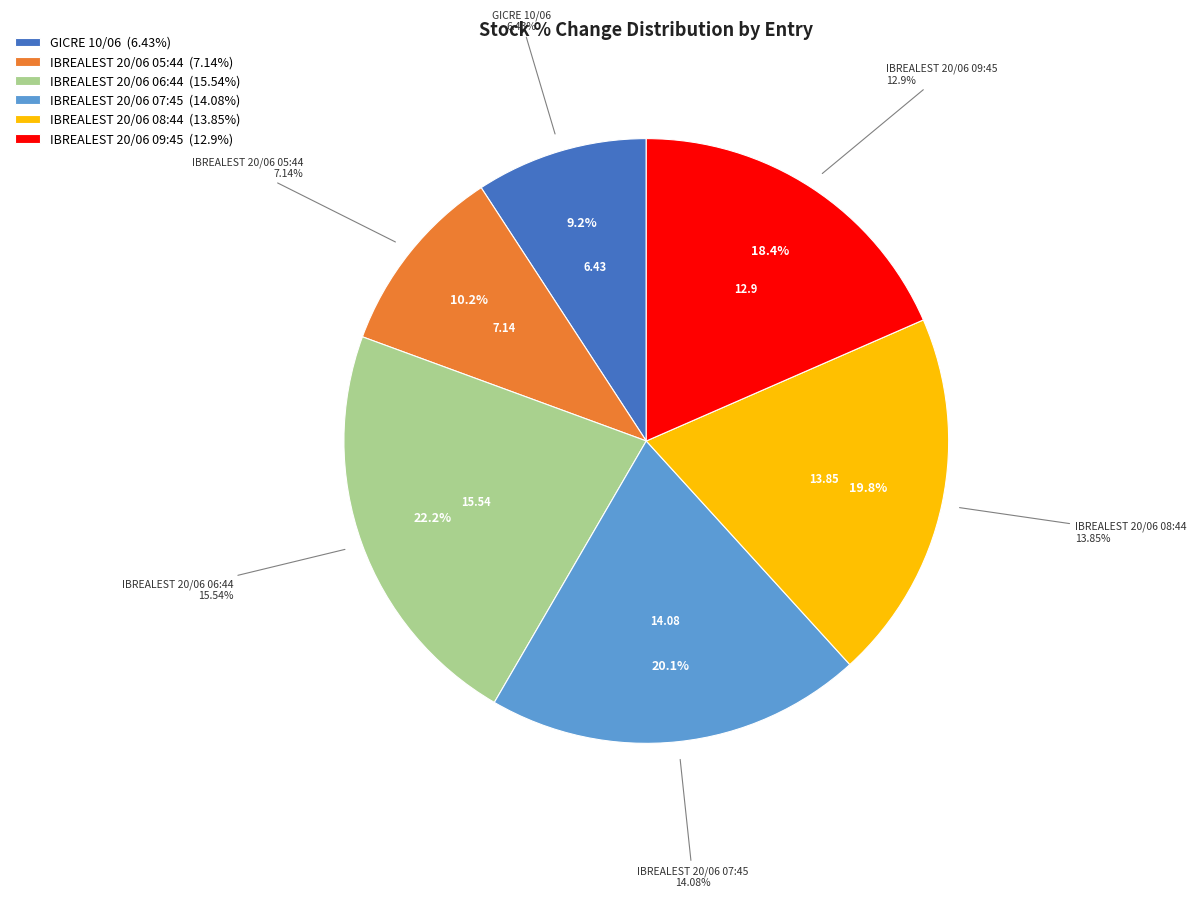

How many slices are in this pie chart?

6